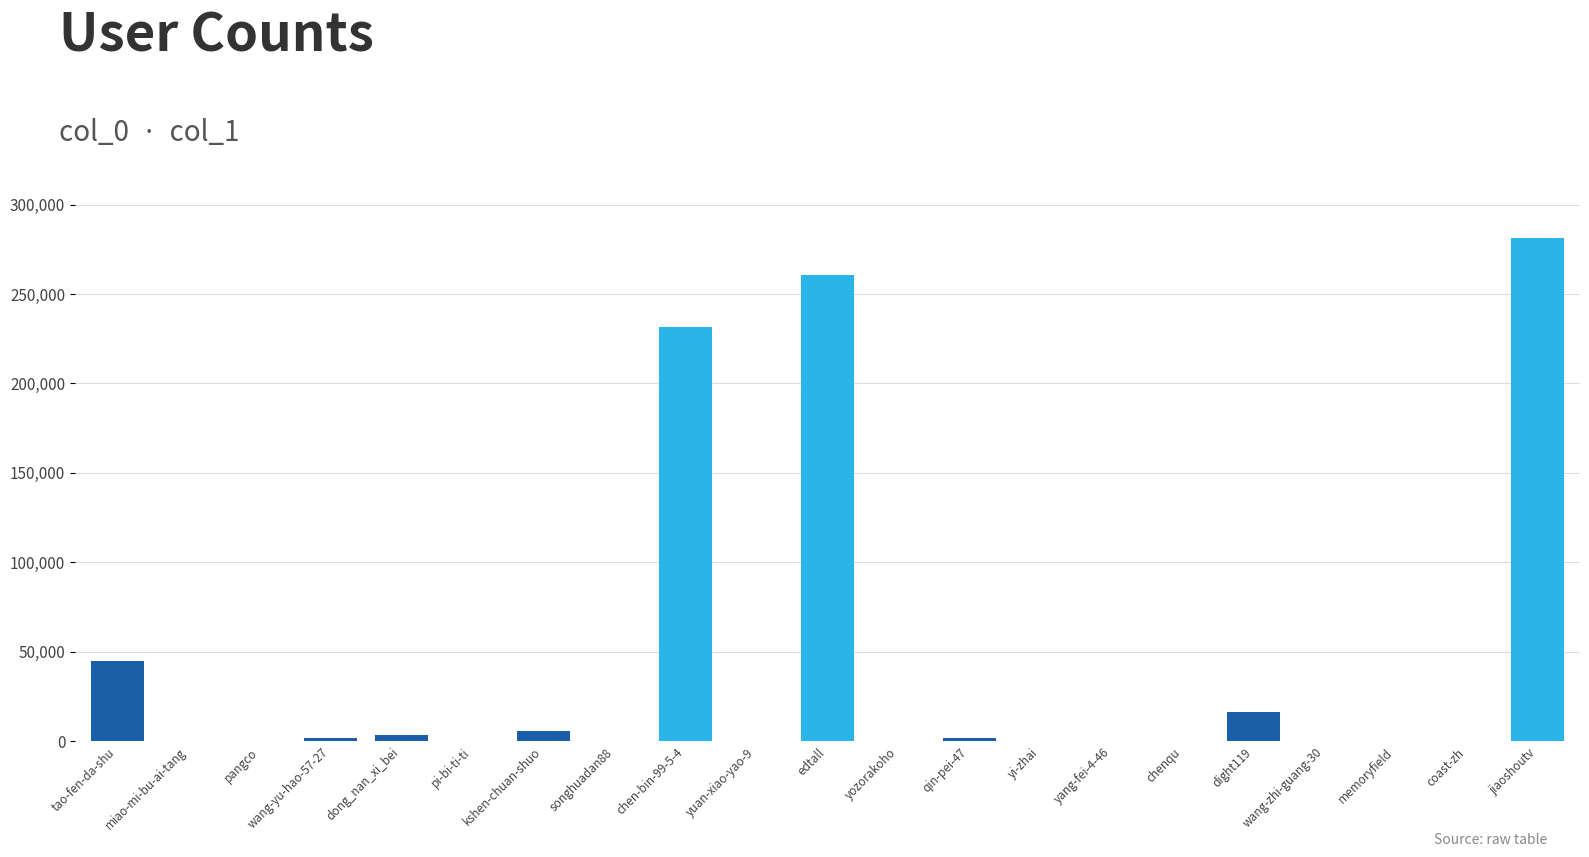

What is the sum of all values?

848341